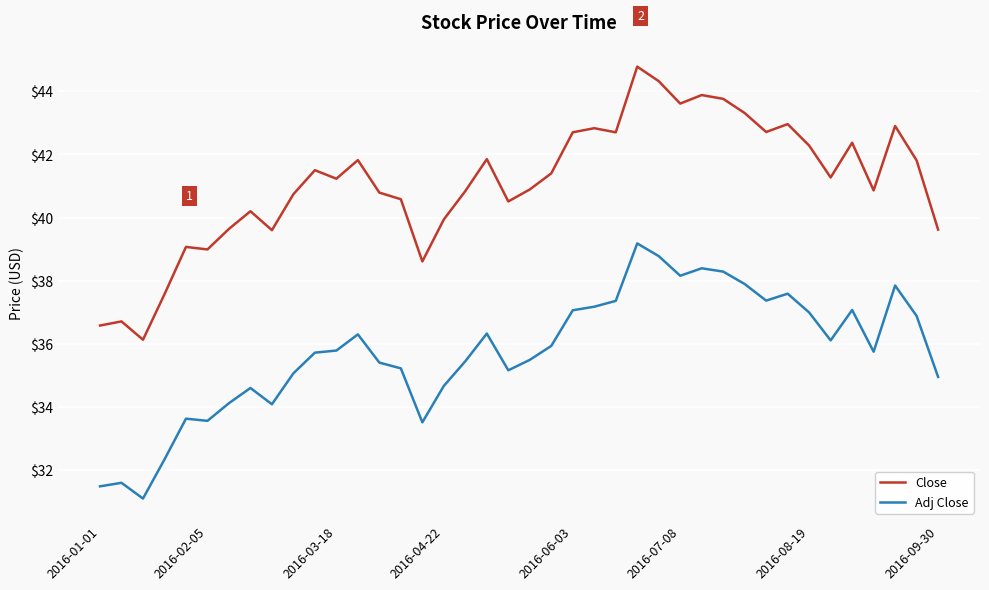

List the series in order of their peak value, lowest first.

Adj Close, Close